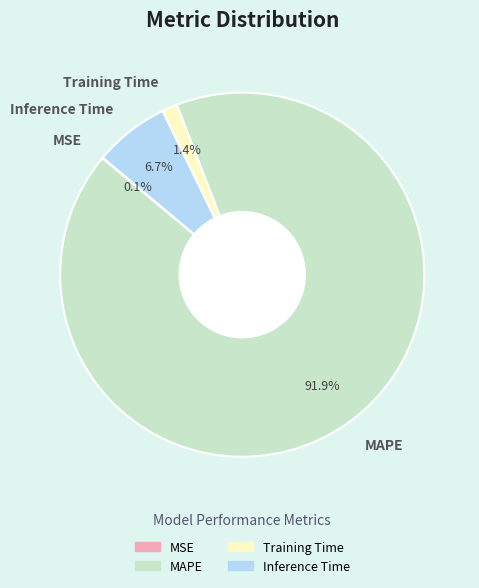

Does MAPE represent more than half of the total?

Yes